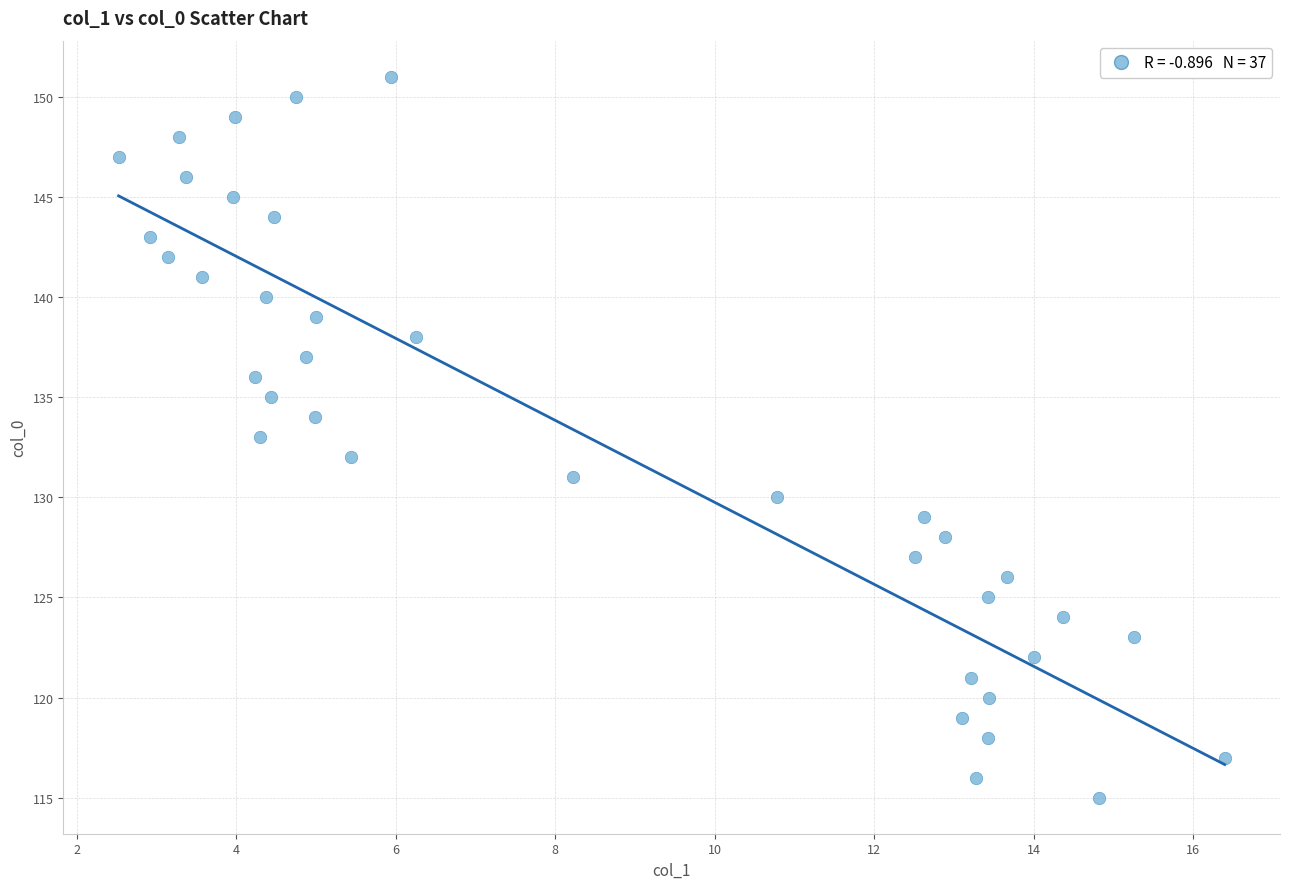

What is the range of Y values (max minus min)?

36